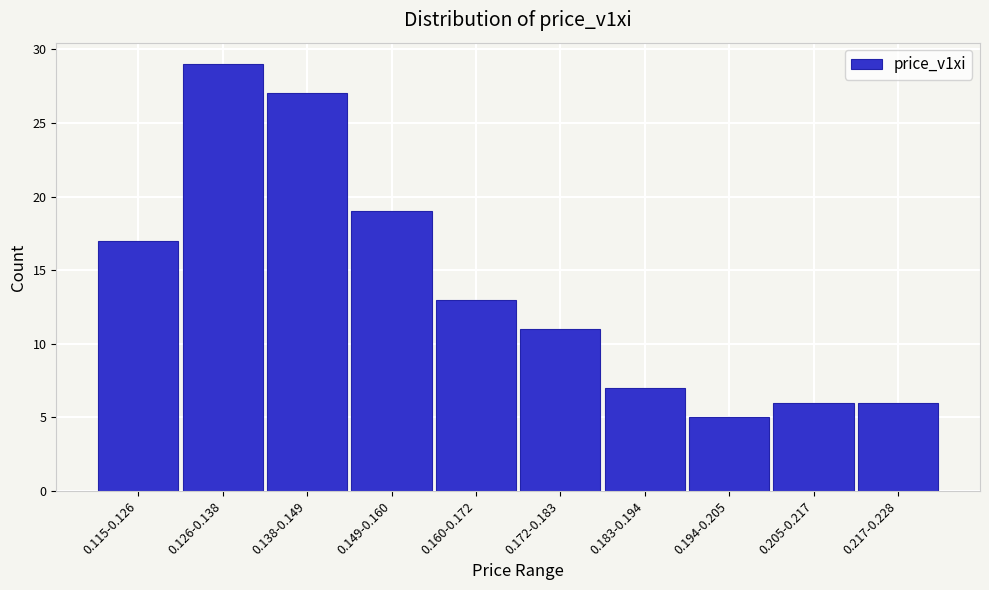

Reading left to right, what are all the values shown in this chart?

17	29	27	19	13	11	7	5	6	6